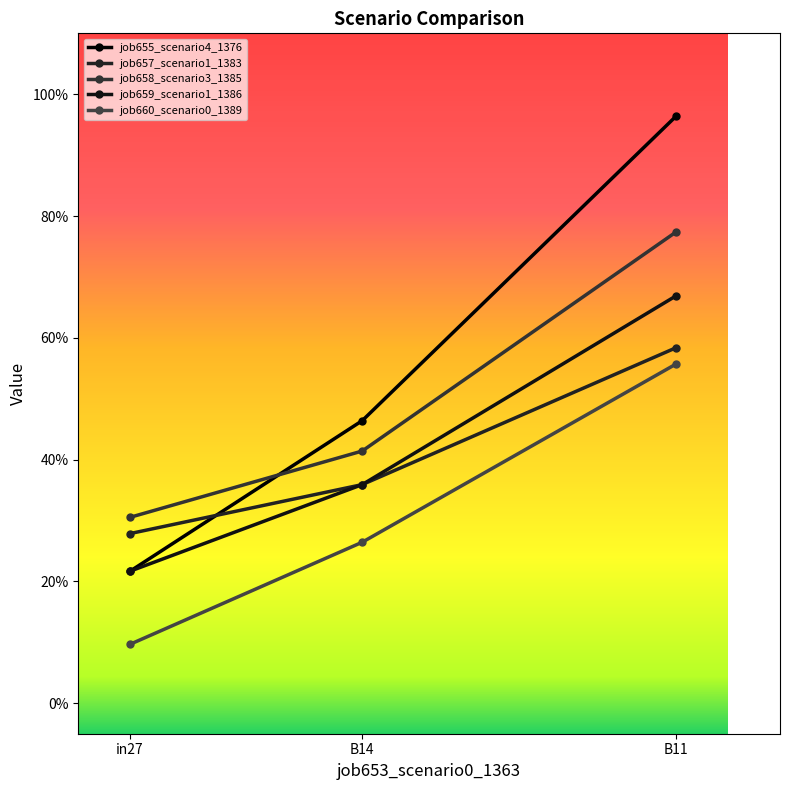

Read the job658_scenario3_1385 value at B14.

0.4